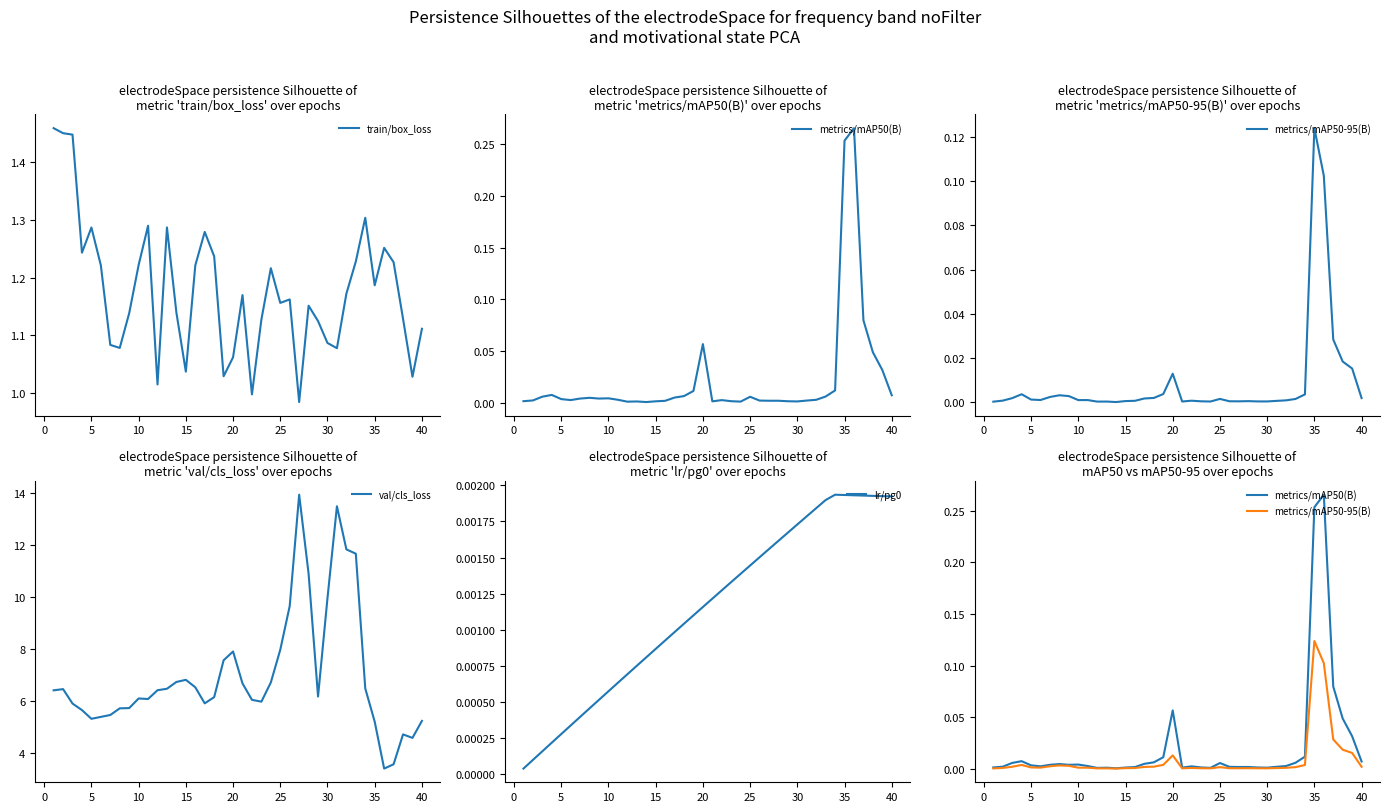

Reading left to right, transcribe all the data shown in this chart.

train/box_loss: 1.5	1.4	1.4	1.2	1.3	1.2	1.1	1.1	1.1	1.2	1.3	1.0	1.3	1.1	1.0	1.2	1.3	1.2	1.0	1.1	1.2	1.0	1.1	1.2	1.2	1.2	1.0	1.2	1.1	1.1	1.1	1.2	1.2	1.3	1.2	1.3	1.2	1.1	1.0	1.1
metrics/mAP50(B): 0.0	0.0	0.0	0.0	0.0	0.0	0.0	0.0	0.0	0.0	0.0	0.0	0.0	0.0	0.0	0.0	0.0	0.0	0.0	0.1	0.0	0.0	0.0	0.0	0.0	0.0	0.0	0.0	0.0	0.0	0.0	0.0	0.0	0.0	0.3	0.3	0.1	0.0	0.0	0.0
metrics/mAP50-95(B): 0.0	0.0	0.0	0.0	0.0	0.0	0.0	0.0	0.0	0.0	0.0	0.0	0.0	0.0	0.0	0.0	0.0	0.0	0.0	0.0	0.0	0.0	0.0	0.0	0.0	0.0	0.0	0.0	0.0	0.0	0.0	0.0	0.0	0.0	0.1	0.1	0.0	0.0	0.0	0.0
val/cls_loss: 6.4	6.5	5.9	5.6	5.3	5.4	5.5	5.7	5.7	6.1	6.1	6.4	6.5	6.7	6.8	6.5	5.9	6.1	7.6	7.9	6.7	6.0	6.0	6.7	8.0	9.7	14.0	10.9	6.2	10.0	13.5	11.8	11.7	6.5	5.2	3.4	3.6	4.7	4.6	5.2
lr/pg0: 0.0	0.0	0.0	0.0	0.0	0.0	0.0	0.0	0.0	0.0	0.0	0.0	0.0	0.0	0.0	0.0	0.0	0.0	0.0	0.0	0.0	0.0	0.0	0.0	0.0	0.0	0.0	0.0	0.0	0.0	0.0	0.0	0.0	0.0	0.0	0.0	0.0	0.0	0.0	0.0